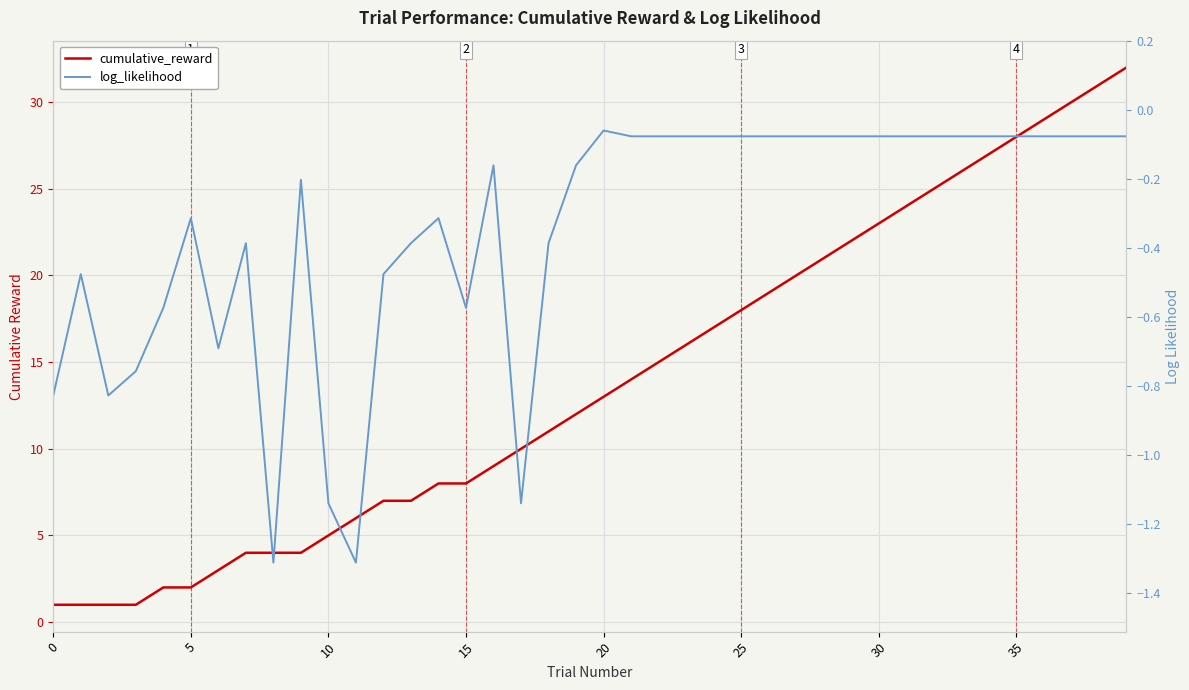

Rank the series by their maximum value, from highest to lowest.

cumulative_reward, log_likelihood